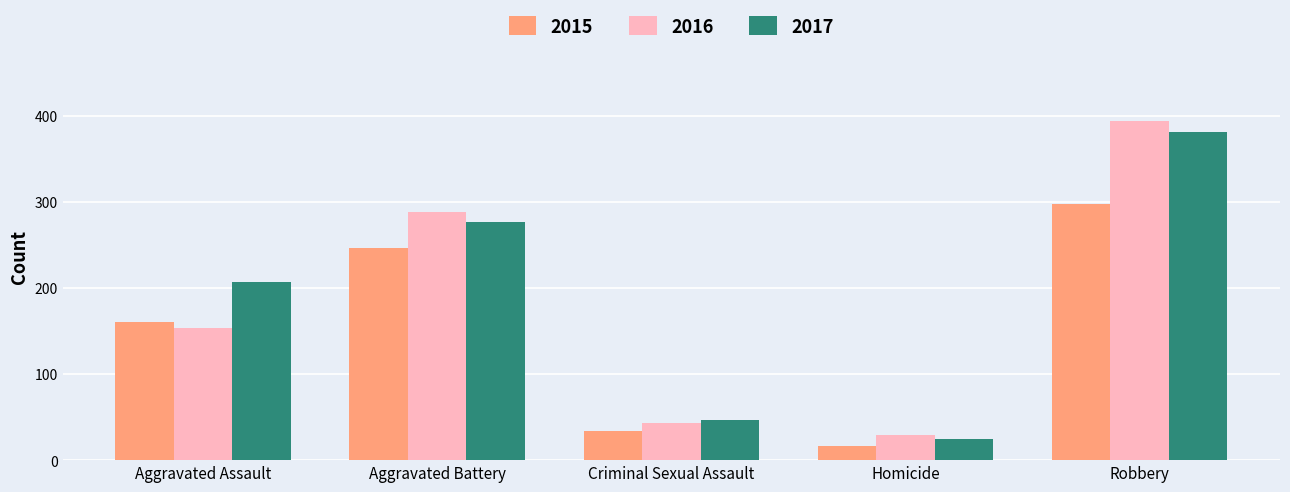

Rank the series by their average value, from lowest to highest.

2015, 2016, 2017